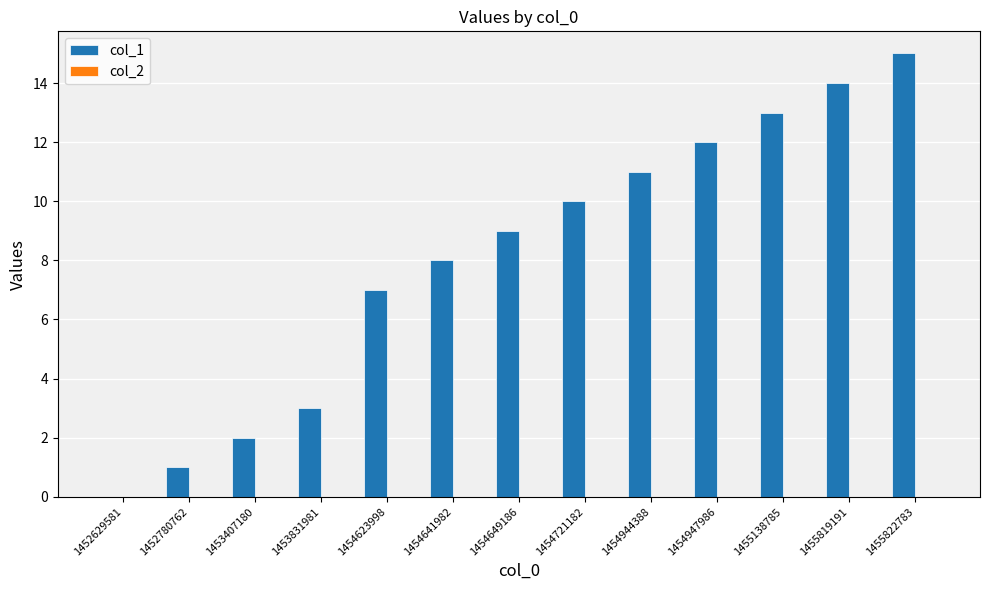

Which label corresponds to the largest value in the chart?

1455822783